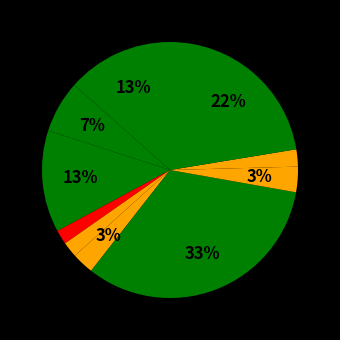

Is there any slice that represents more than half of the pie?

No